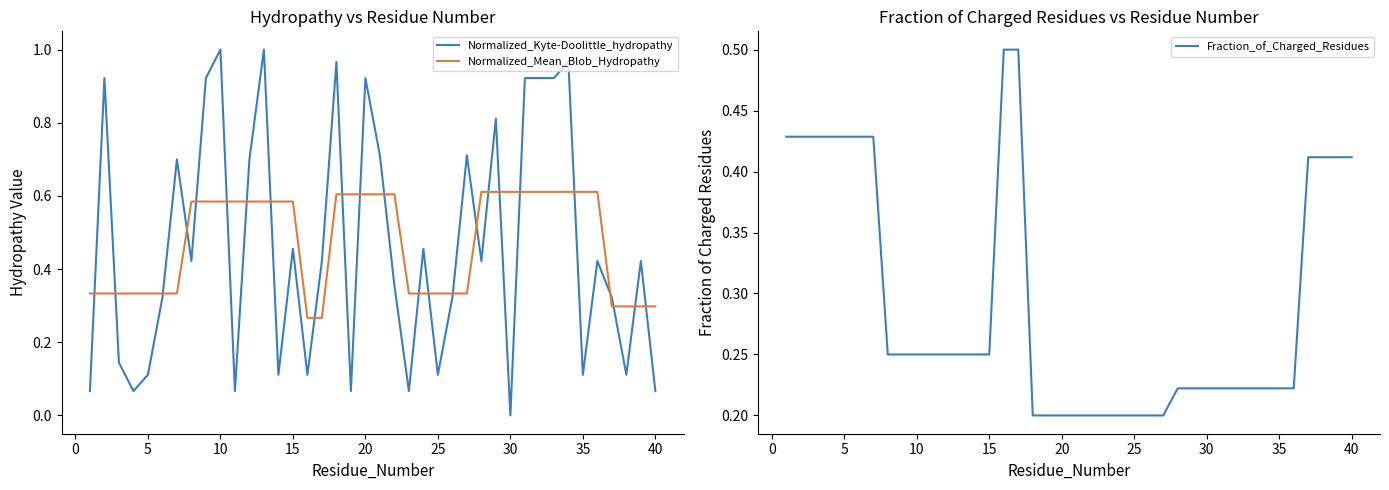

Which series ends up on top after the final intersection of Normalized_Mean_Blob_Hydropathy and Normalized_Kyte-Doolittle_hydropathy?

Normalized_Mean_Blob_Hydropathy